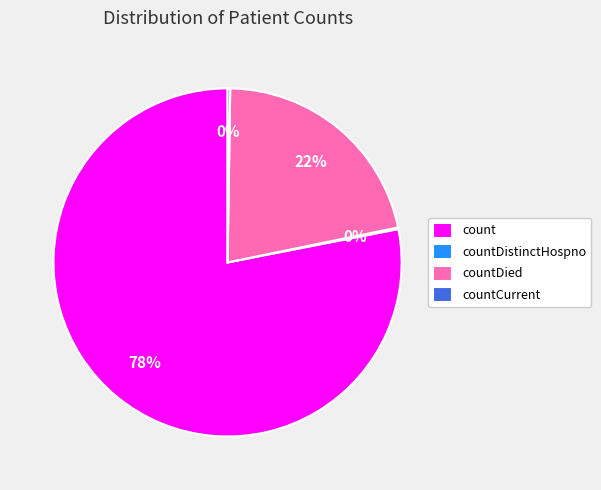

Which slice is the largest?

count